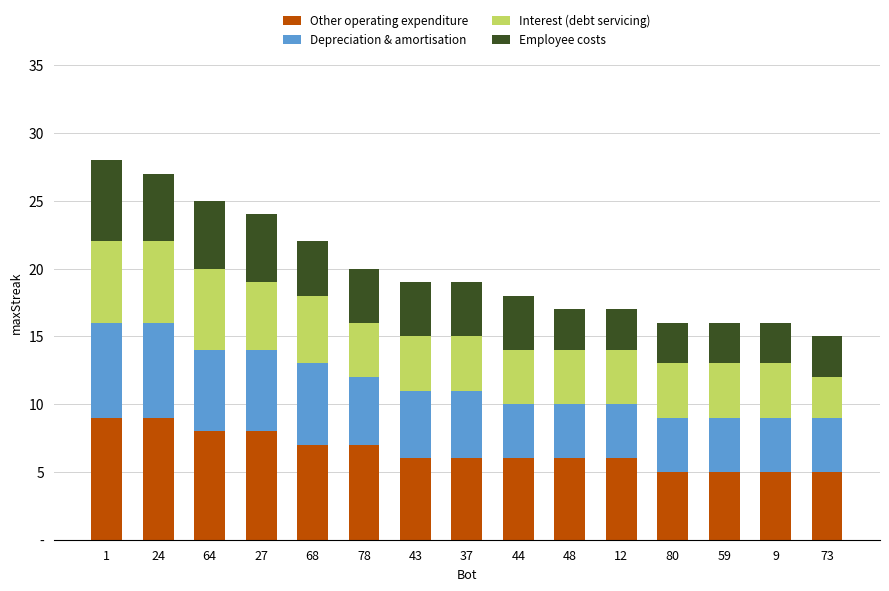

Which series has the largest range (max minus min)?

Other operating expenditure